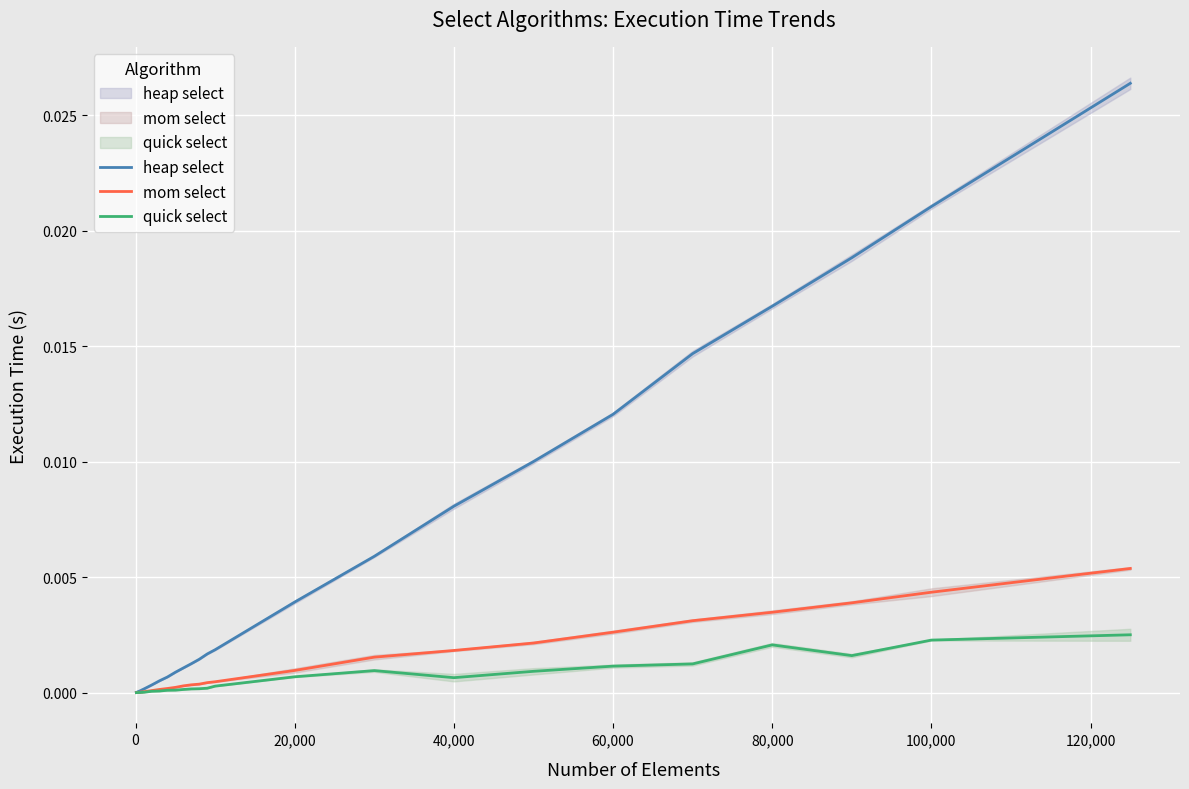

True or false: quick select and heap select cross at least once.

False